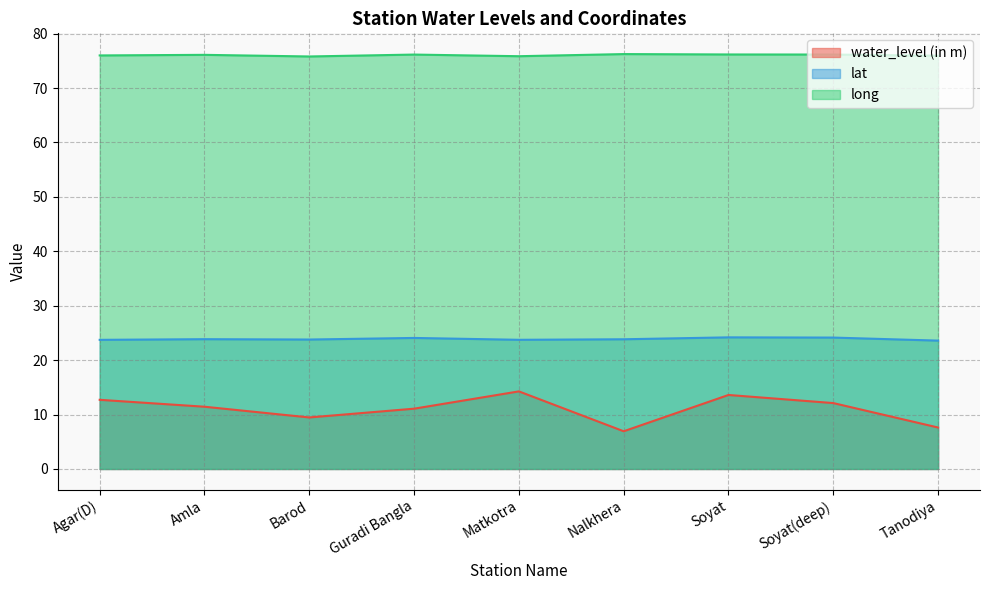

What is the difference between the highest and lowest values at Barod?

66.3